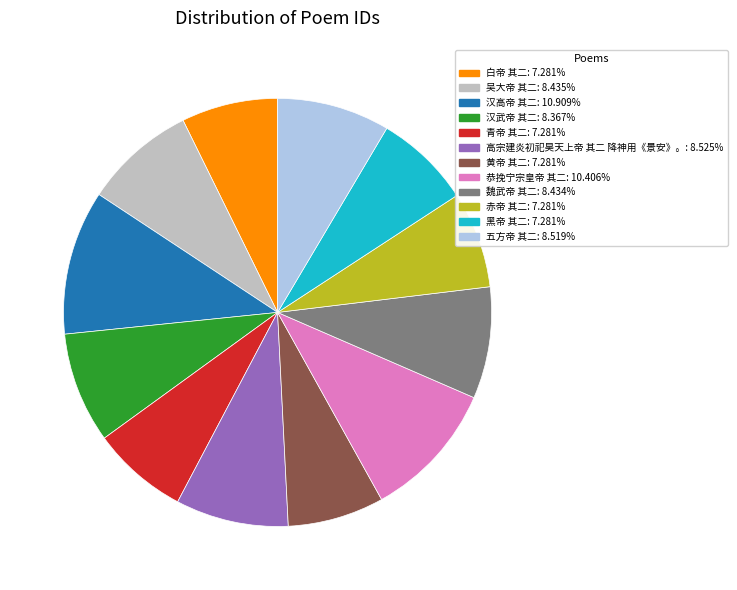

Count the number of slices in the pie.

12